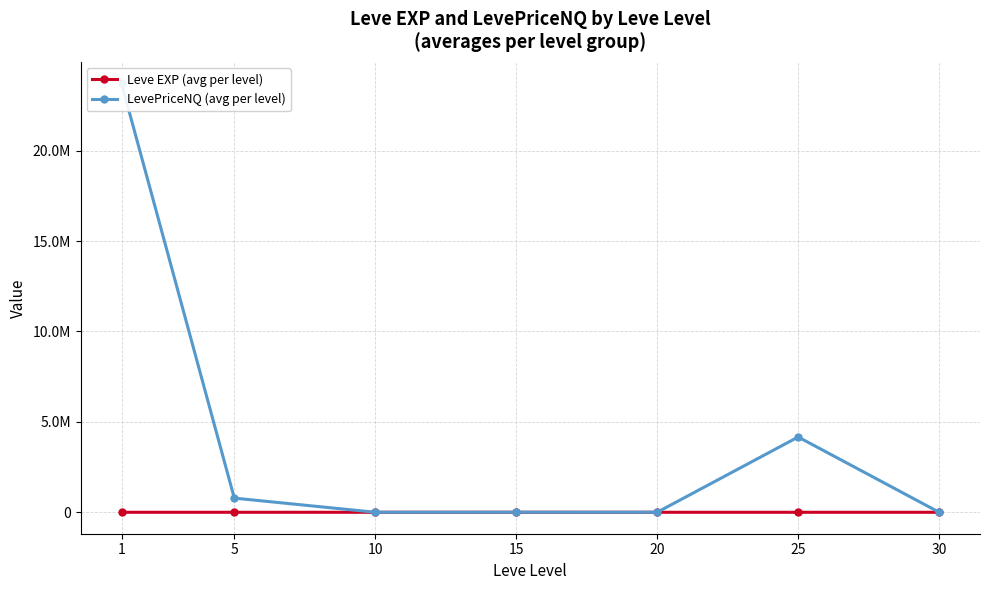

How many lines are shown in the chart?

2